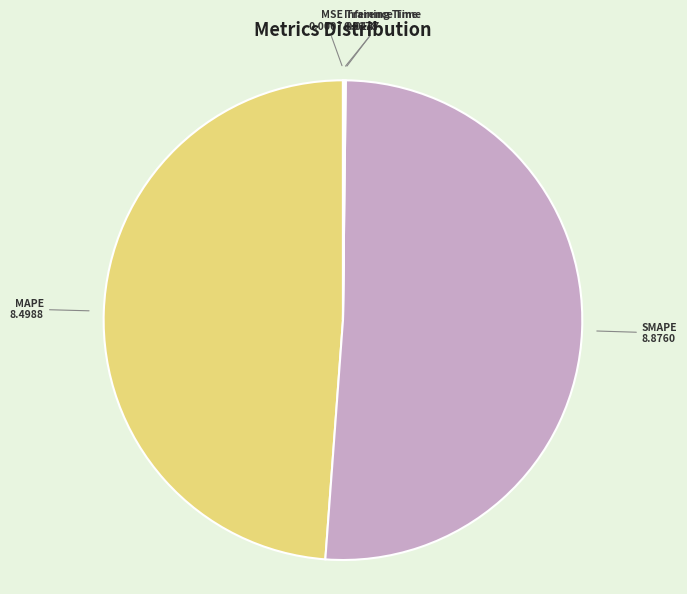

Which category has the biggest portion of the pie?

SMAPE